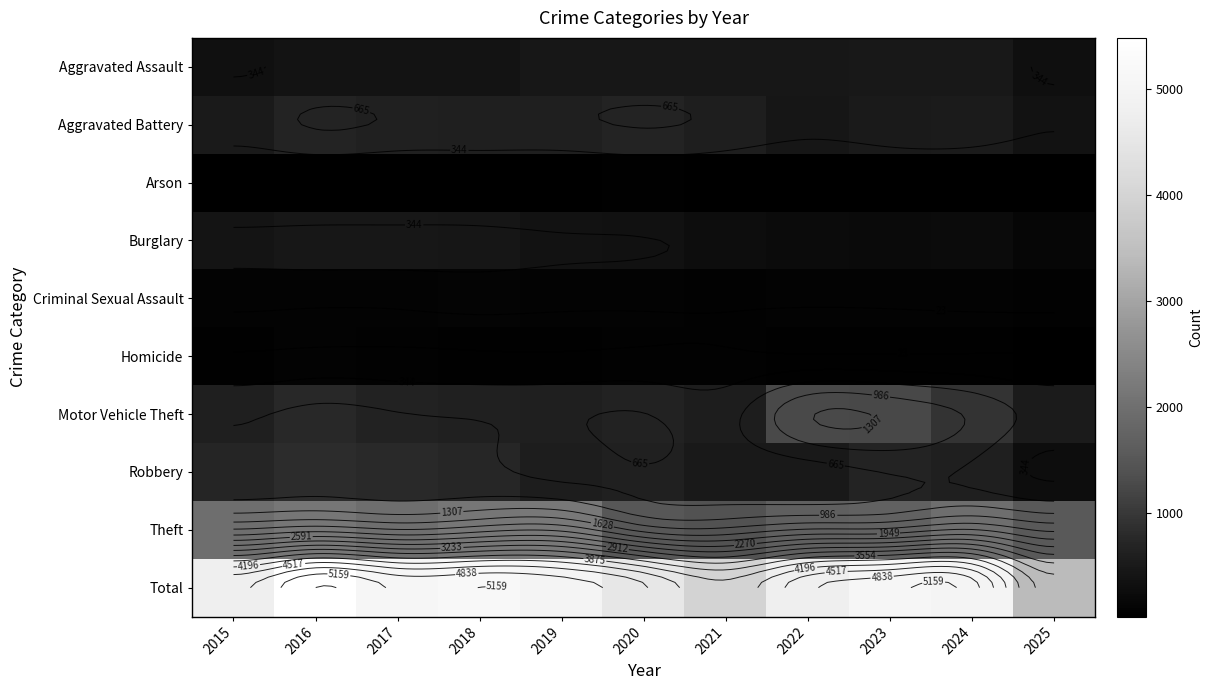

How many data points does each series have?

11